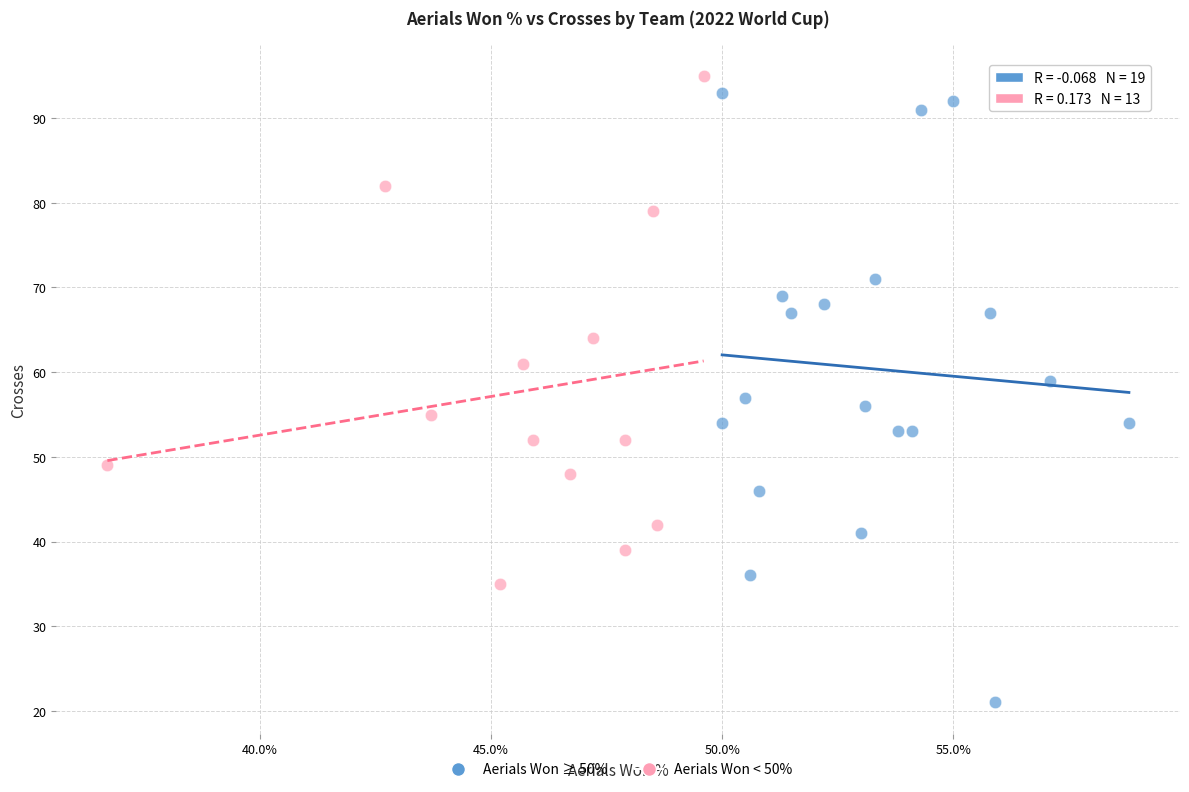

Which series reaches the minimum Y coordinate?

Aerials Won ≥ 50%